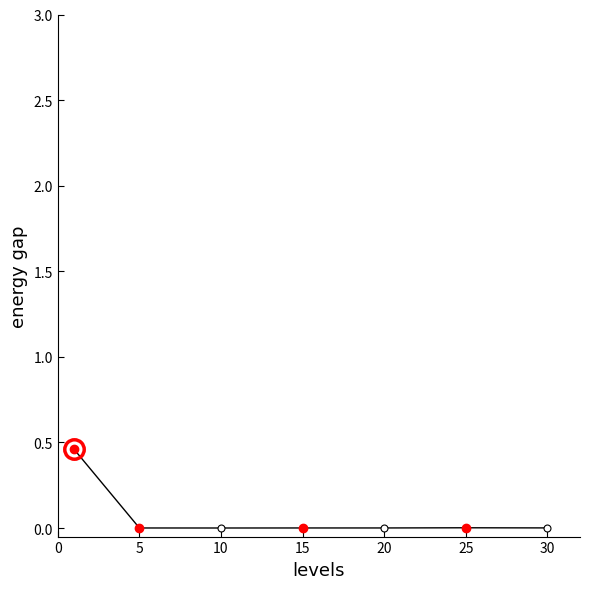

True or false: the data has more than 0 interior local peaks.

True